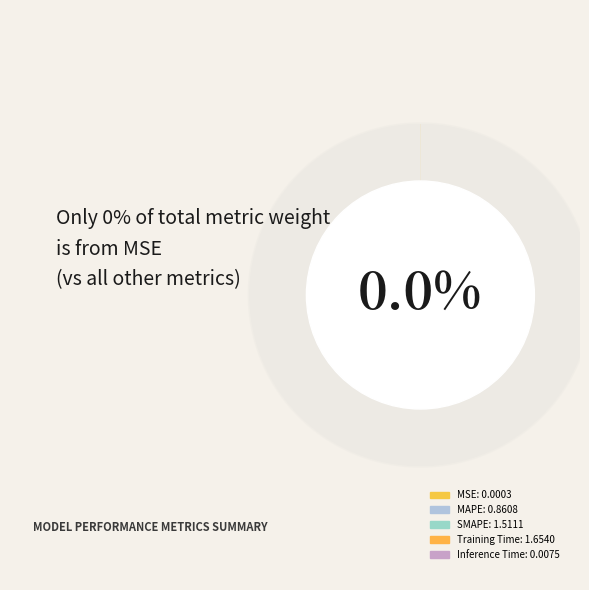

How much of the chart is everything except Training Time?

59.0%